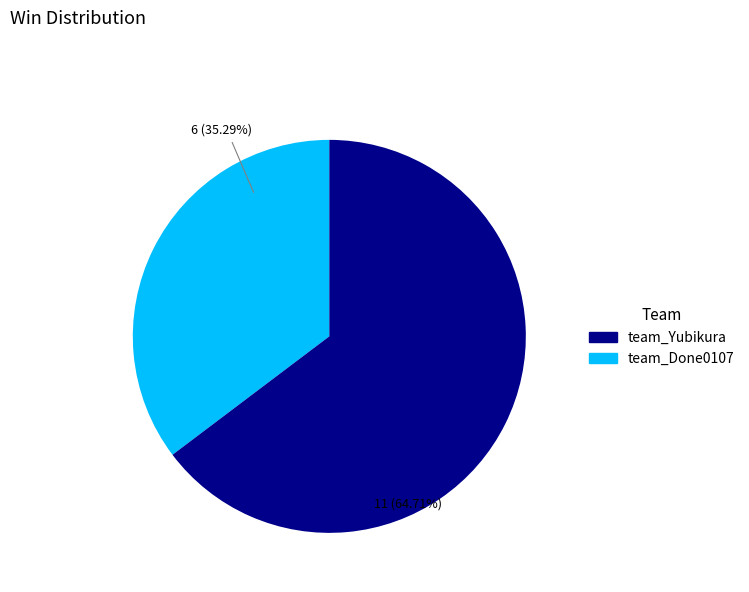

Is there any slice that represents more than half of the pie?

Yes